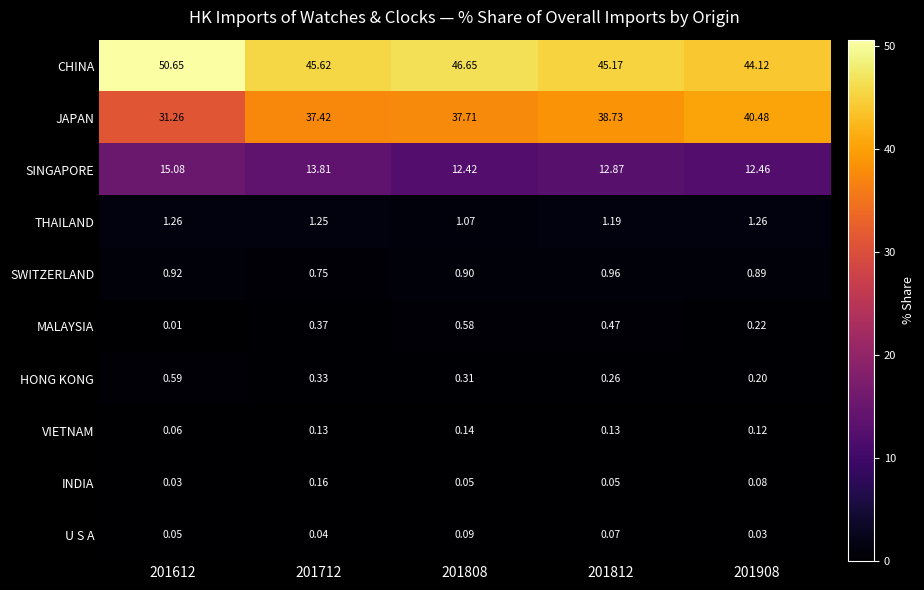

Between 201712 and 201812, which series saw the biggest shift?

JAPAN